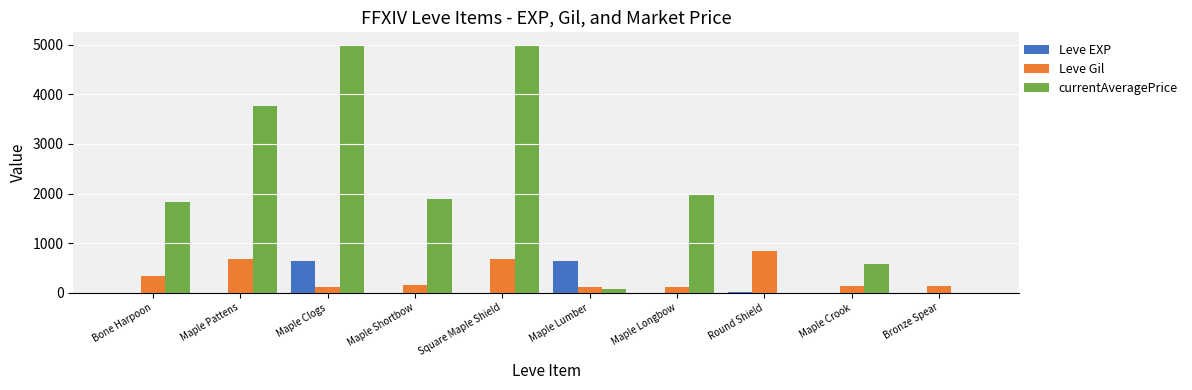

What is the sum of all Leve Gil values?

3324